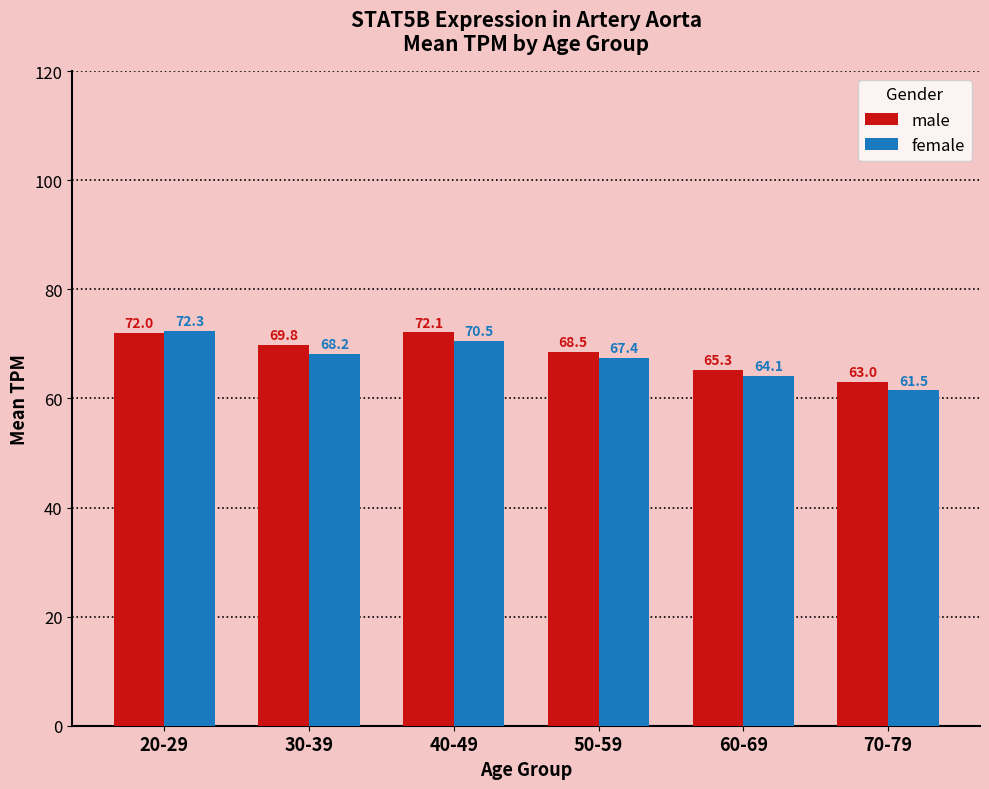

Reading left to right, list all the values displayed in this chart.

male: 72.0	69.8	72.1	68.5	65.3	63.0
female: 72.3	68.2	70.5	67.4	64.1	61.5